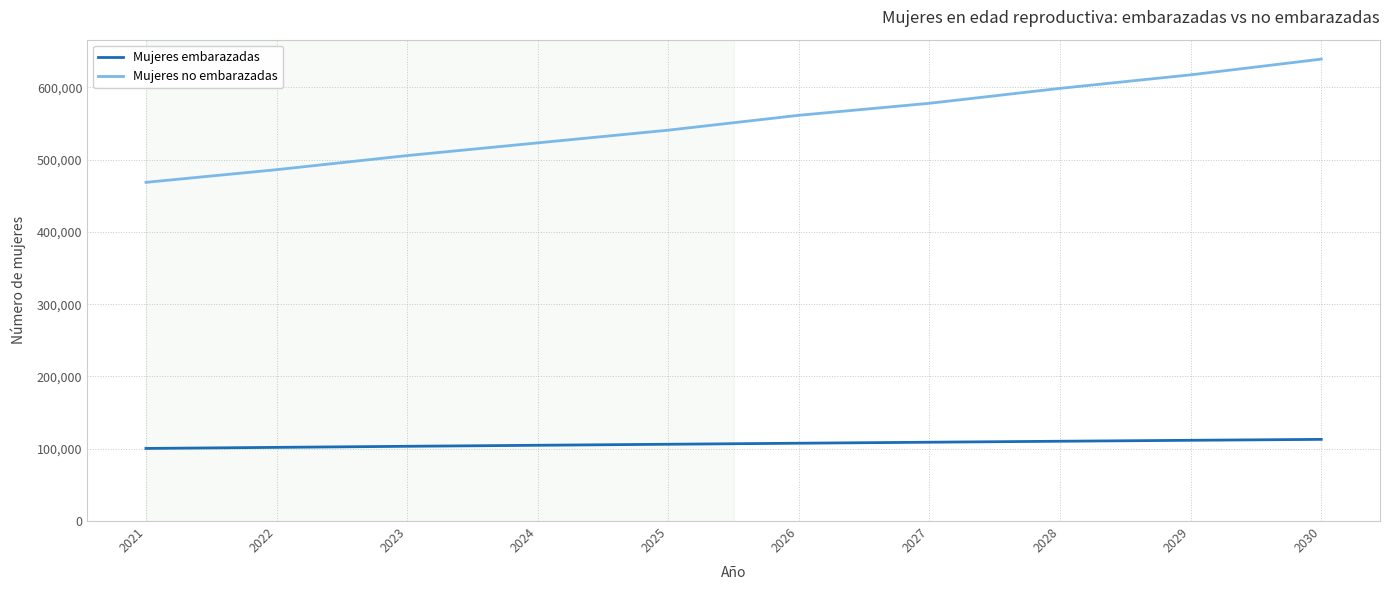

What is the difference between the maximum and minimum values in the Mujeres no embarazadas series?

170461.9